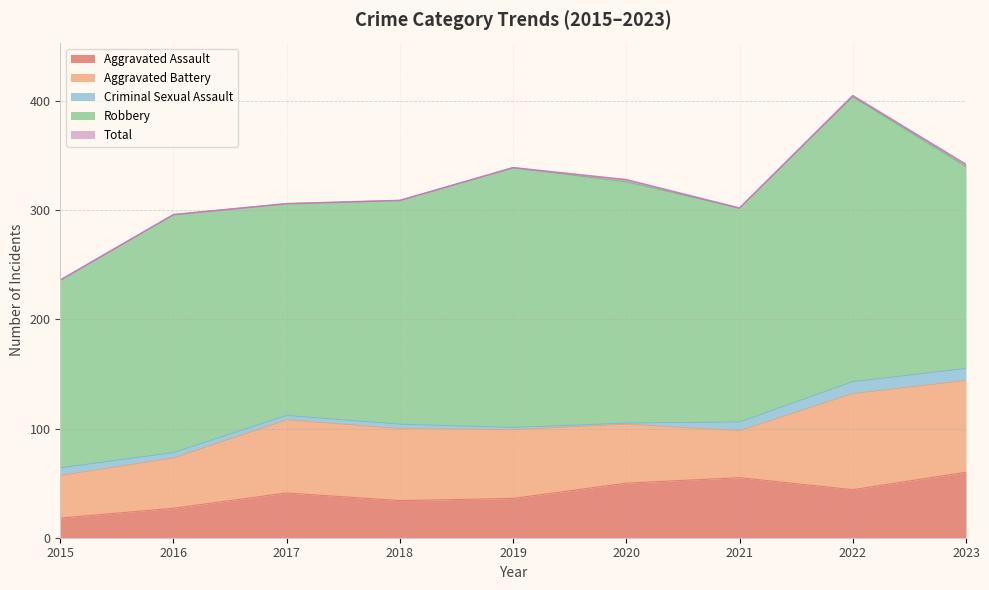

What is the spread (max minus min) of values at 2020?

327